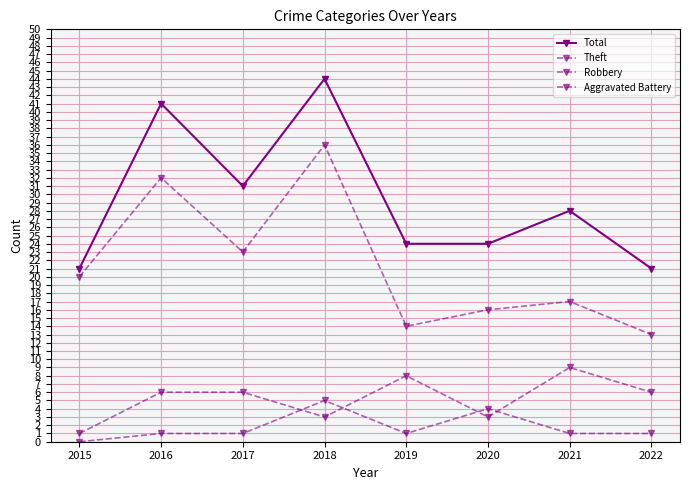

At which label does Robbery reach its minimum?

2015